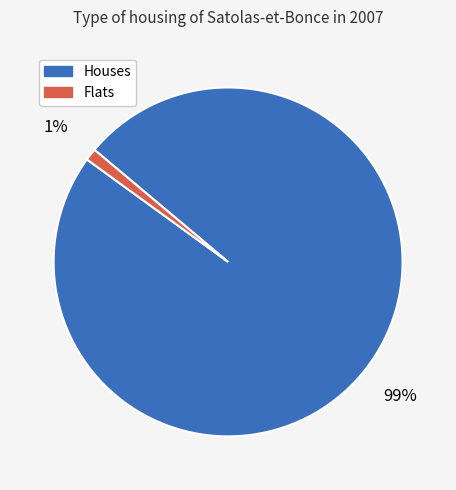

To the nearest percent, what is the difference between the largest and smallest slice percentages?

98%